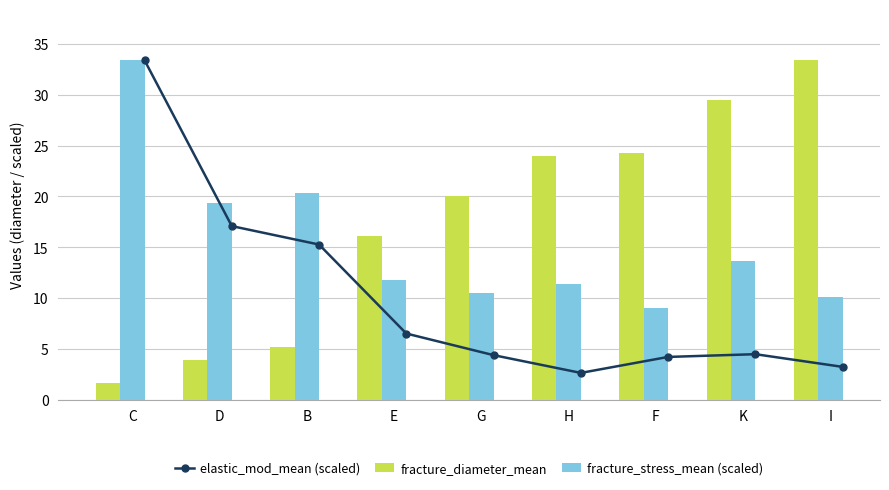

What is the greatest value displayed?

33.4